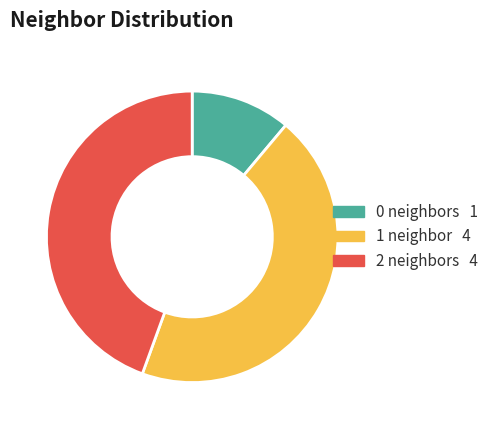

Is there any slice that represents more than half of the pie?

No